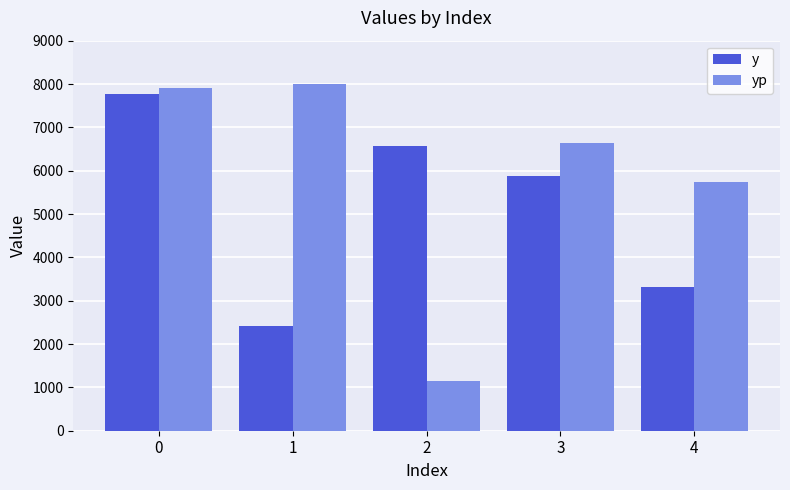

Which series has the largest range (max minus min)?

yp